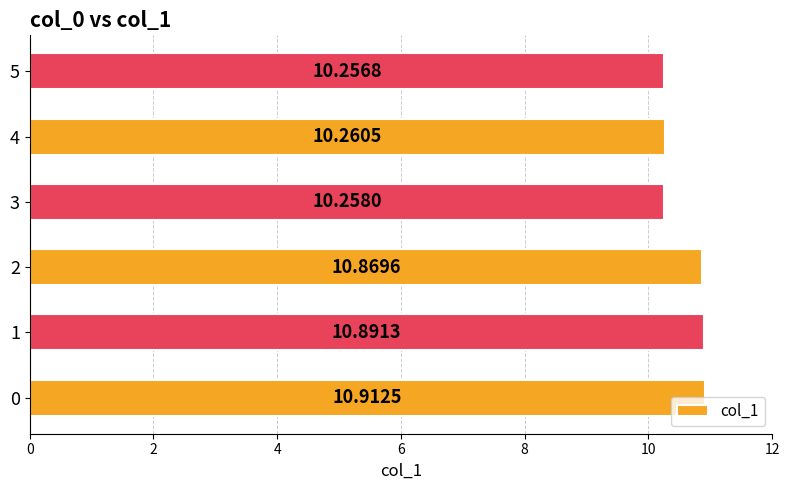

Approximately how many times larger is the value at 1 compared to 3?

1.1